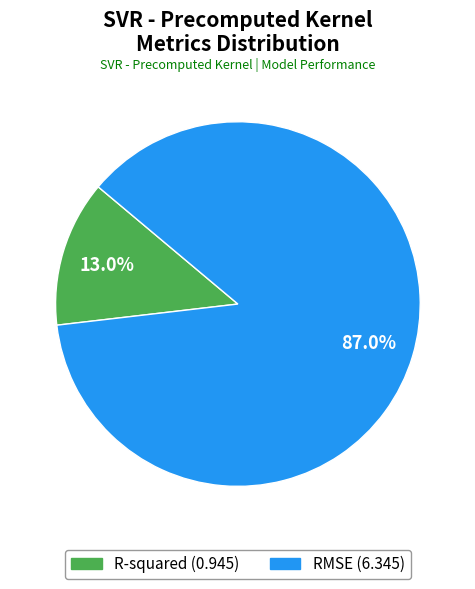

To the nearest percent, what percentage of the pie is RMSE?

87%